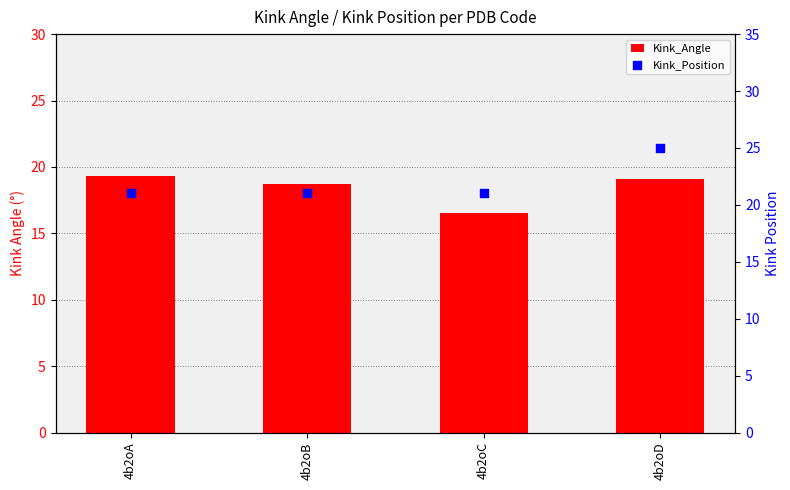

Which series has the largest total across all categories?

Kink_Position